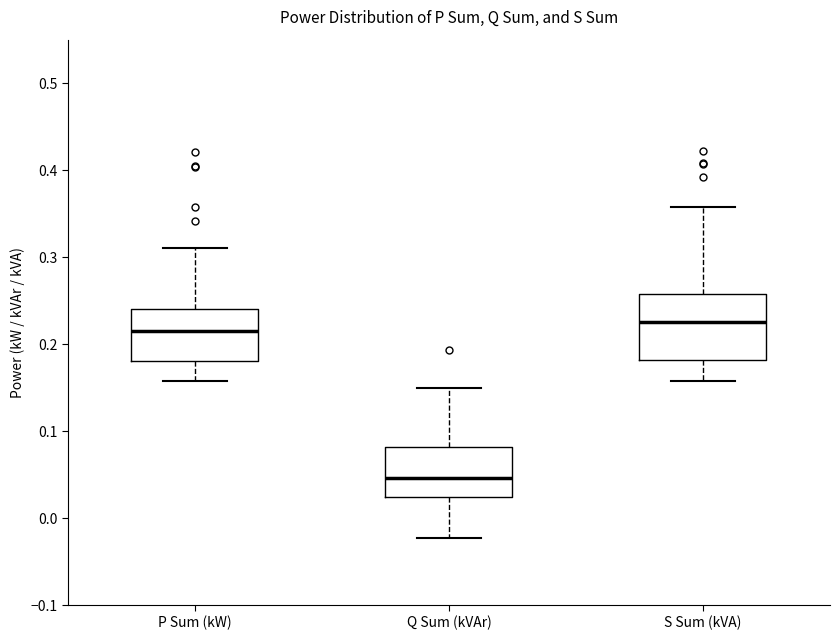

Which box's median line is the highest?

S Sum (kVA)